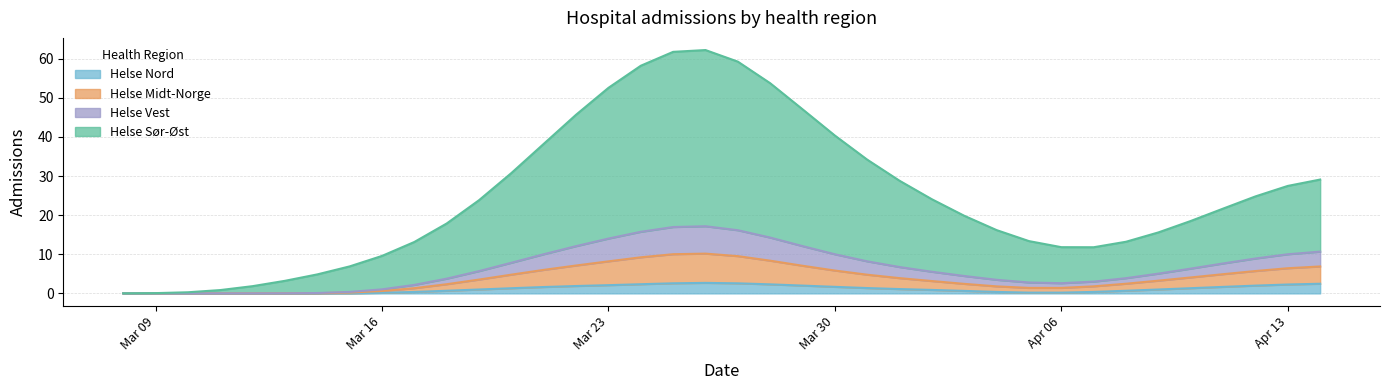

At which category does Helse Midt-Norge reach its first local valley?

Apr 06